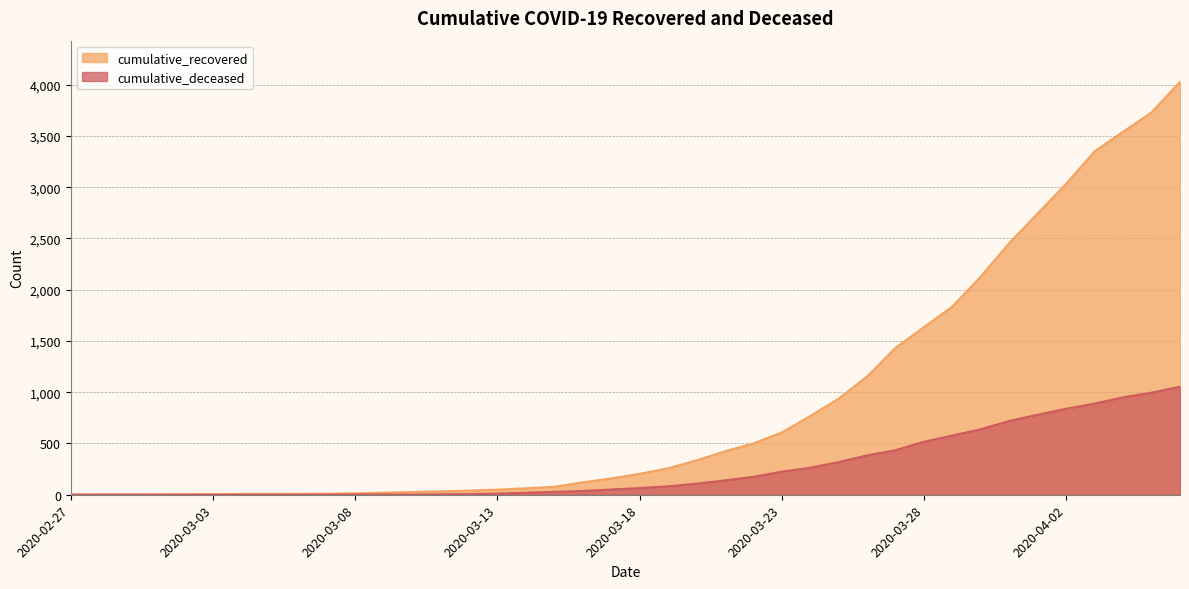

Is the value of cumulative_recovered at 2020-03-11 greater than the value of cumulative_deceased at 2020-03-27?

No